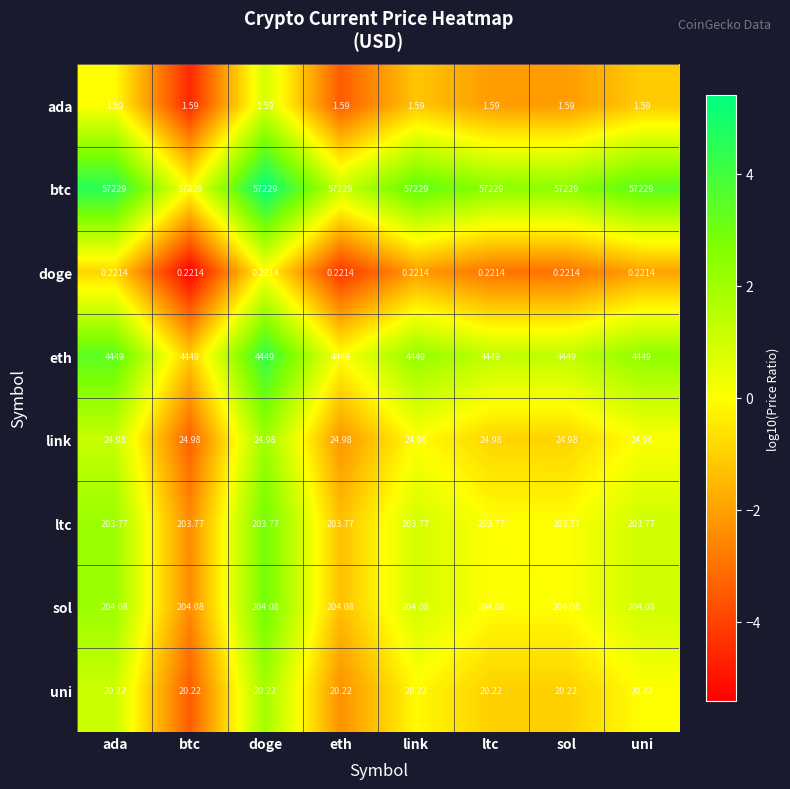

Which series has the largest total across all categories?

btc